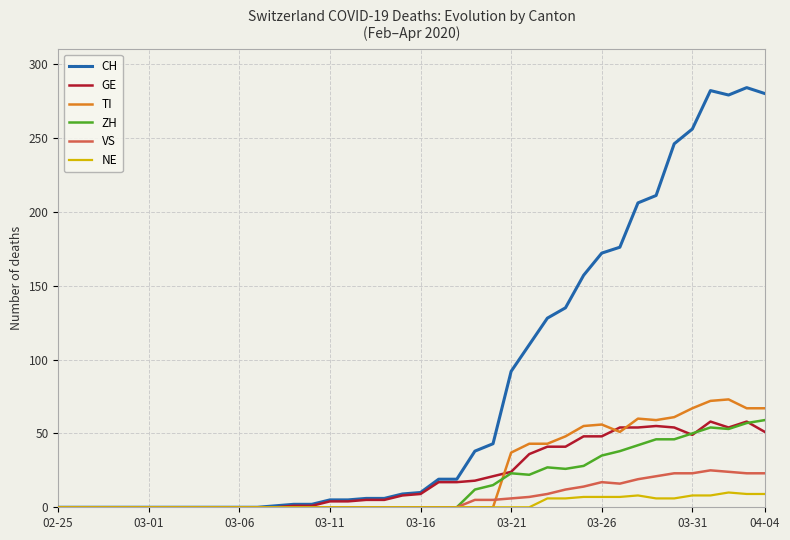

What is the greatest value displayed?

284